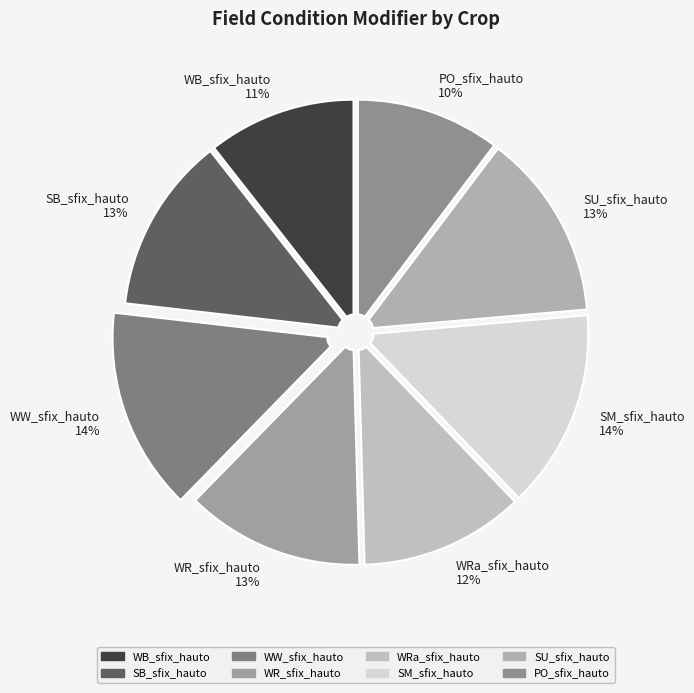

Is it true that SU_sfix_hauto 13% is 1% of the pie?

False